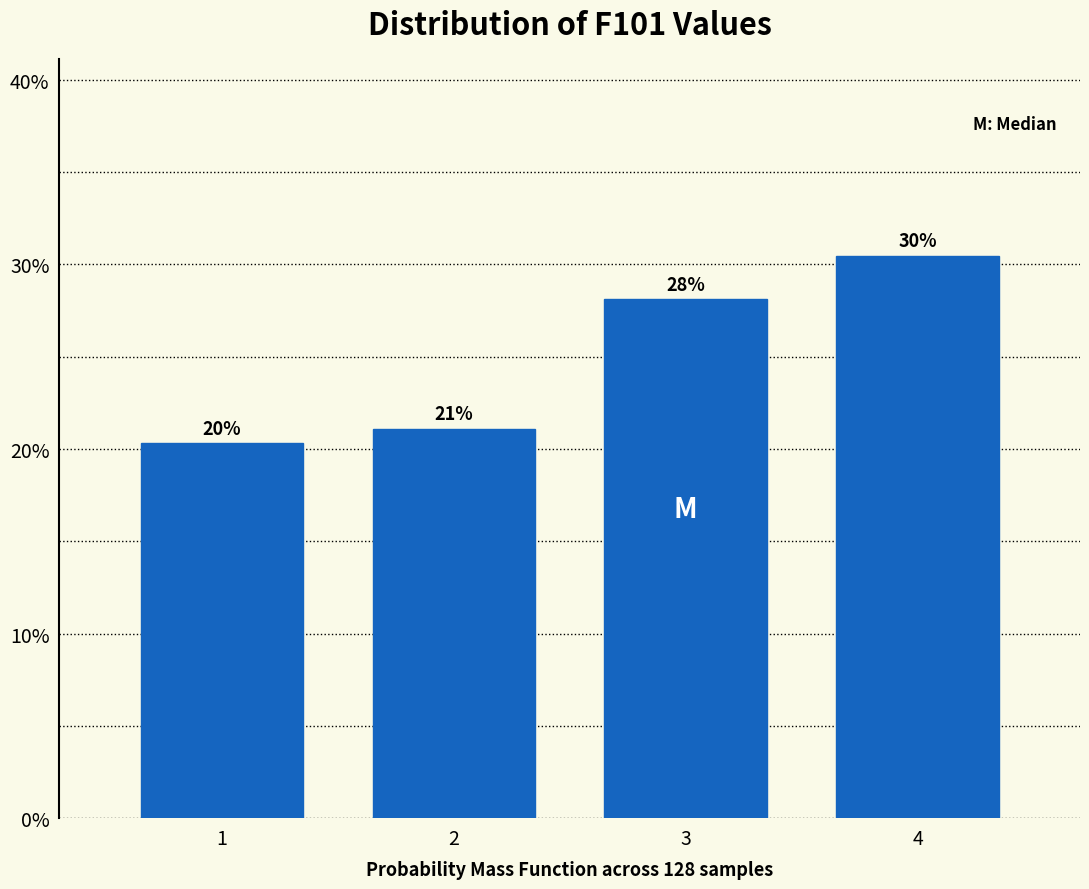

True or false: the data shows 28.1 at 3.

True